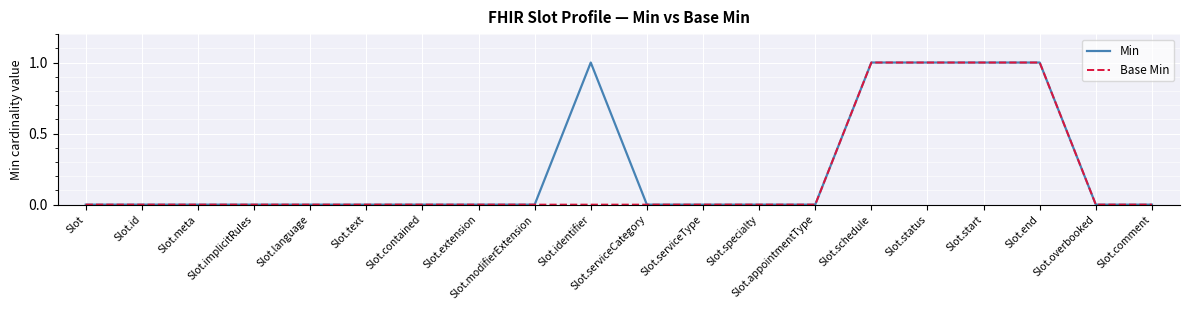

Is this an area chart (filled region under the line)?

No